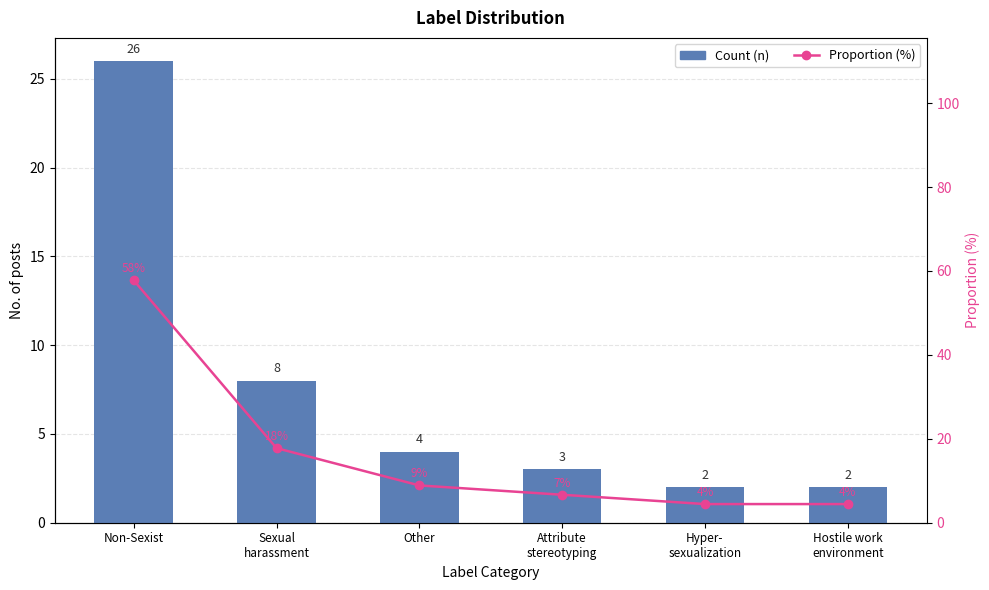

Are the bars grouped side by side (vs. stacked)?

Yes